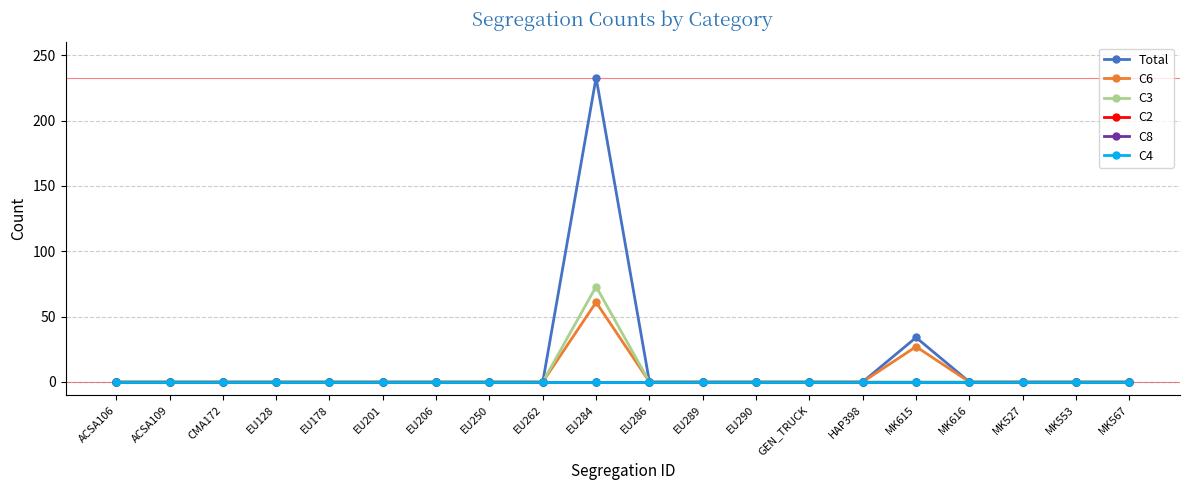

Does the chart have visible grid lines?

Yes